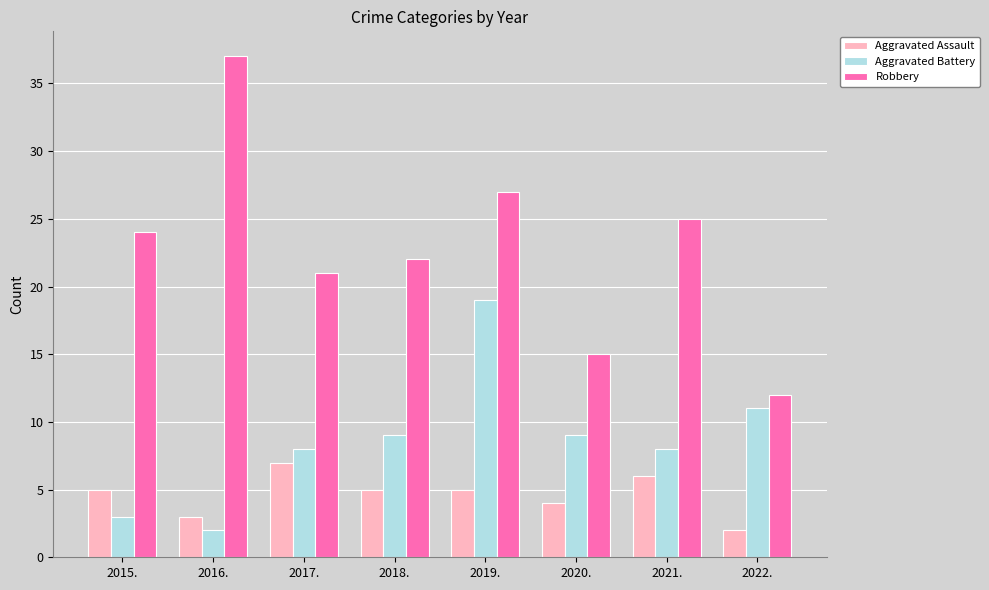

Reading right to left, extract all data points from this chart.

Aggravated Assault: 2022.=2	2021.=6	2020.=4	2019.=5	2018.=5	2017.=7	2016.=3	2015.=5
Aggravated Battery: 2022.=11	2021.=8	2020.=9	2019.=19	2018.=9	2017.=8	2016.=2	2015.=3
Robbery: 2022.=12	2021.=25	2020.=15	2019.=27	2018.=22	2017.=21	2016.=37	2015.=24